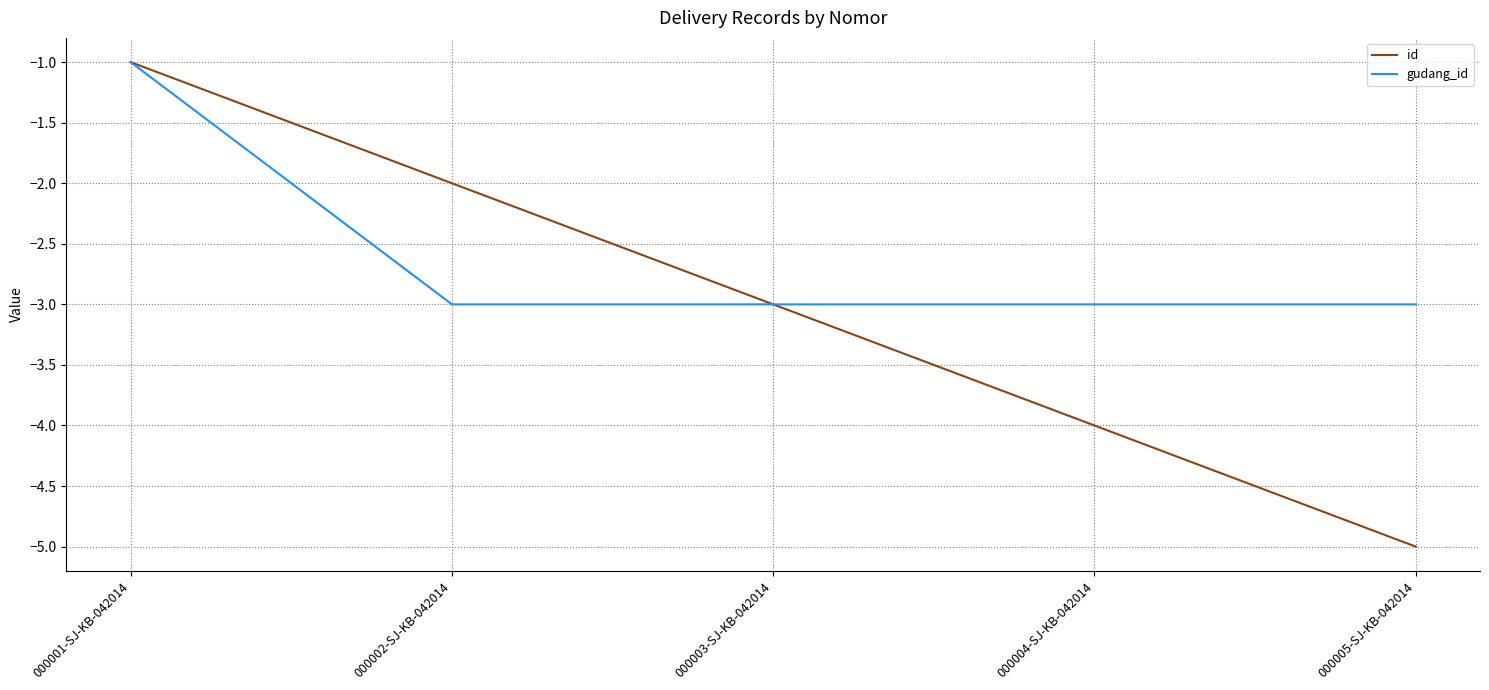

Reading left to right, transcribe all the data shown in this chart.

id: 000001-SJ-KB-042014=-1	000002-SJ-KB-042014=-2	000003-SJ-KB-042014=-3	000004-SJ-KB-042014=-4	000005-SJ-KB-042014=-5
gudang_id: 000001-SJ-KB-042014=-1	000002-SJ-KB-042014=-3	000003-SJ-KB-042014=-3	000004-SJ-KB-042014=-3	000005-SJ-KB-042014=-3